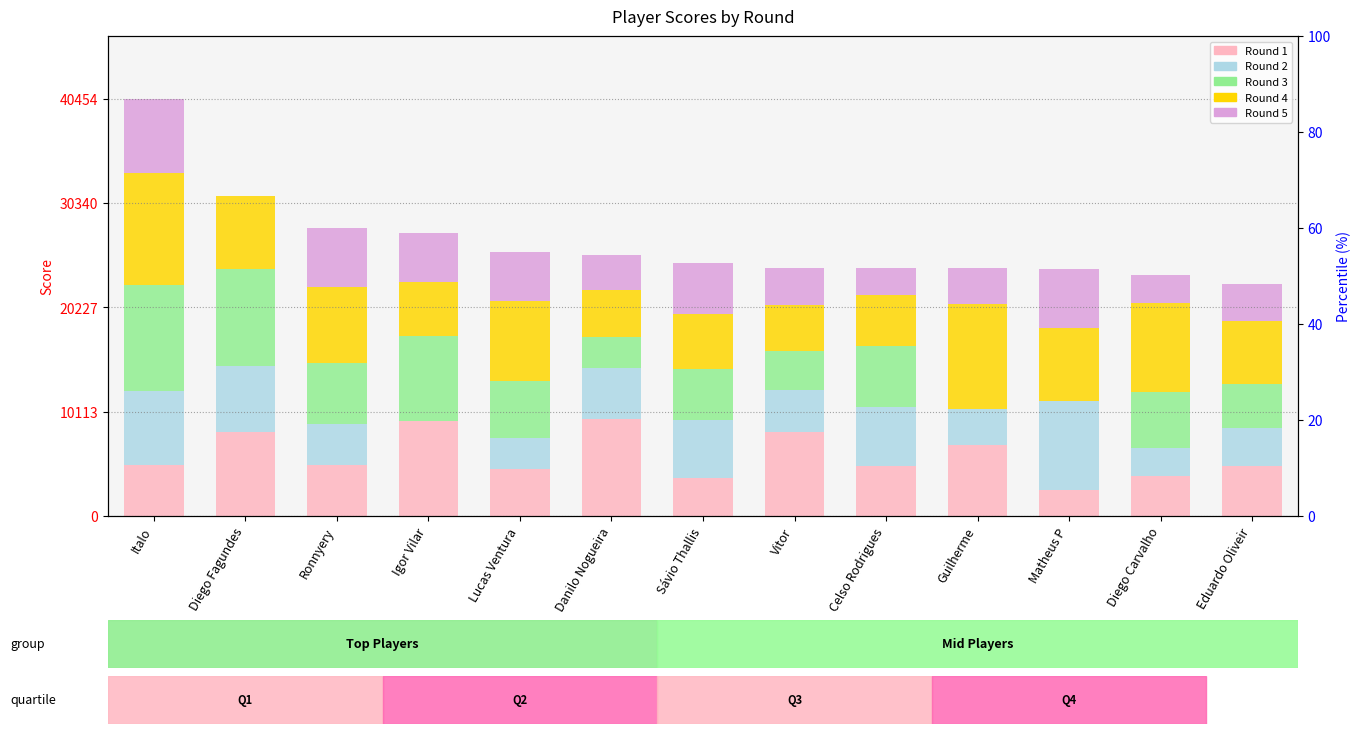

Is it true that Round 5 equals 5722 at Matheus P?

True